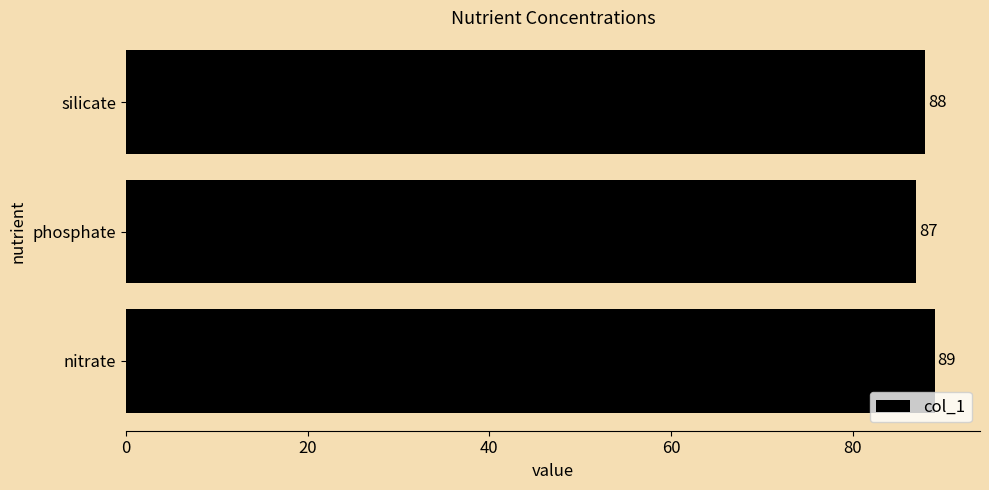

How many categories are shown in the chart?

3